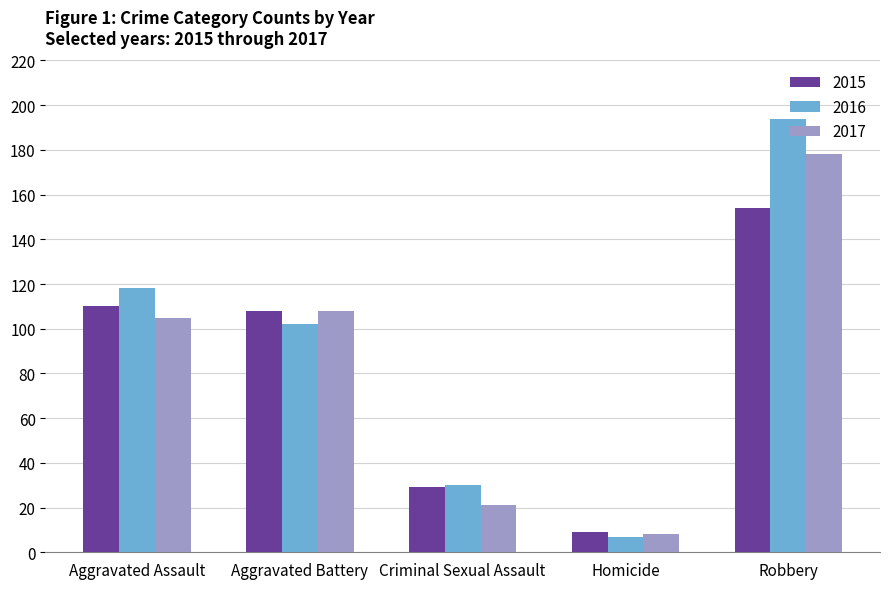

How many data points in 2016 are less than 102?

2